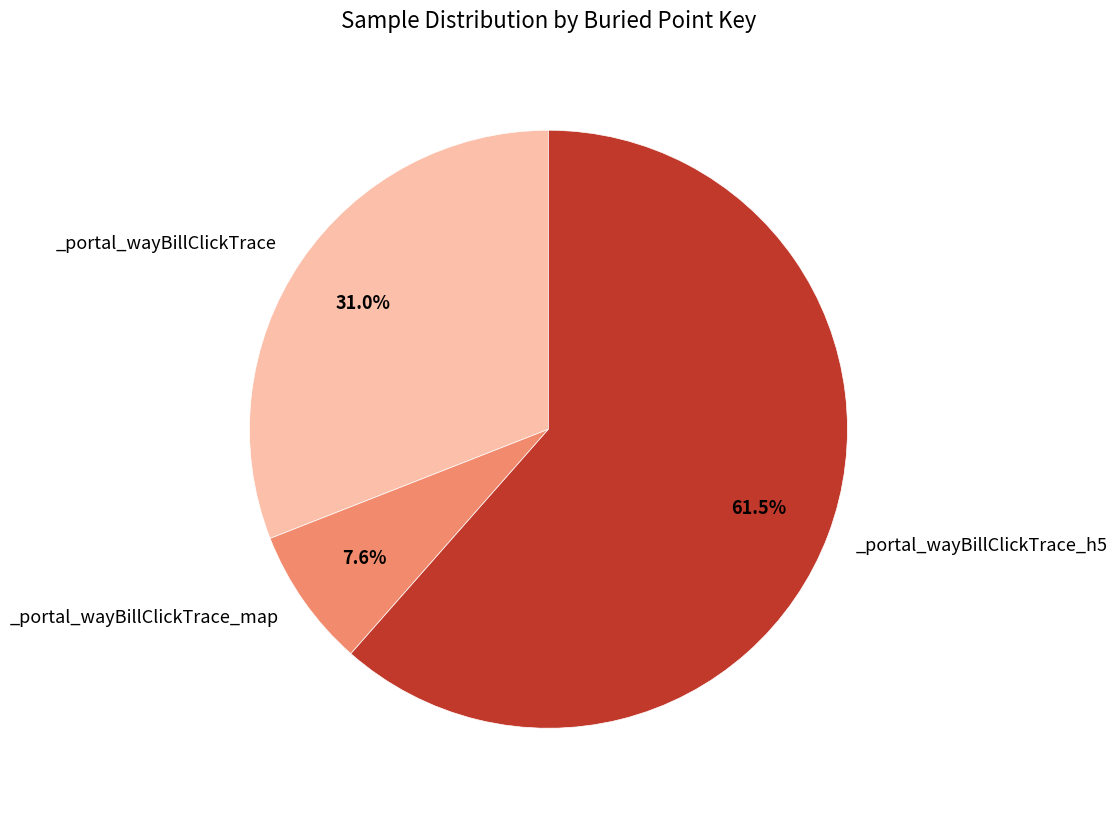

Count the number of slices in the pie.

3